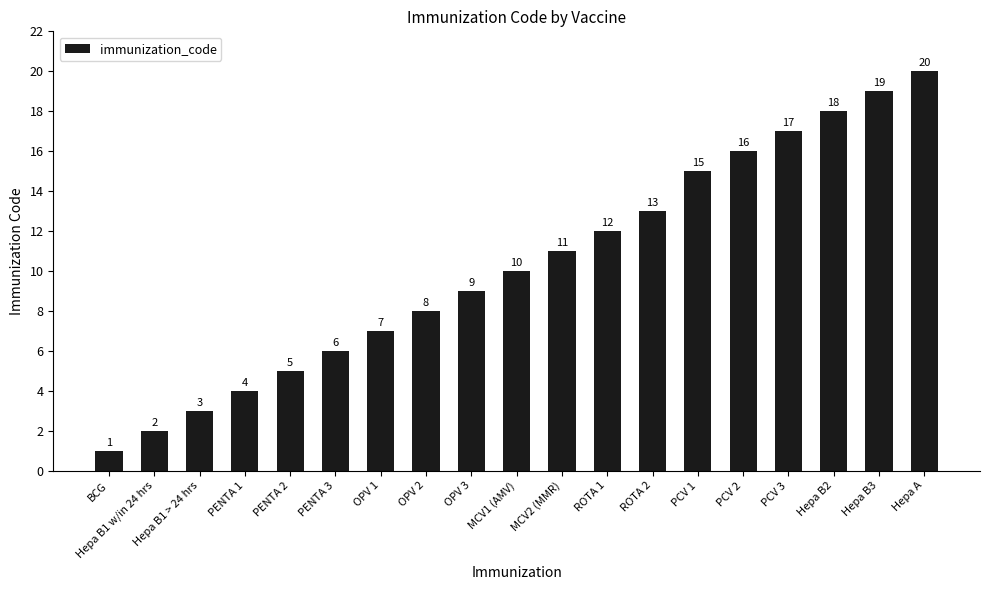

Rank the categories by value from lowest to highest.

BCG, Hepa B1 w/in 24 hrs, Hepa B1 > 24 hrs, PENTA 1, PENTA 2, PENTA 3, OPV 1, OPV 2, OPV 3, MCV1 (AMV), MCV2 (MMR), ROTA 1, ROTA 2, PCV 1, PCV 2, PCV 3, Hepa B2, Hepa B3, Hepa A